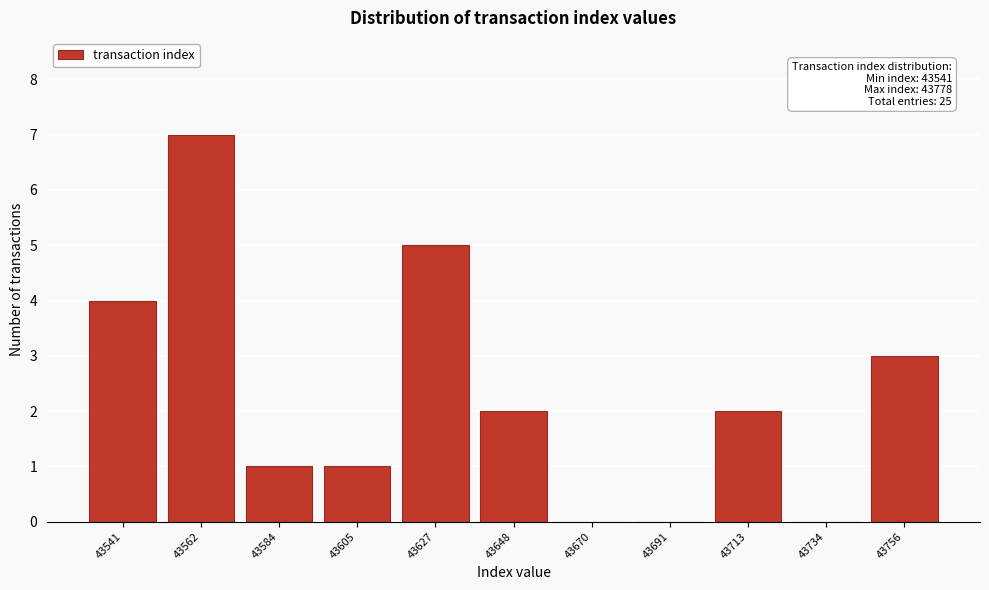

Reading right to left, extract all data points from this chart.

43756=3	43734=0	43713=2	43691=0	43670=0	43648=2	43627=5	43605=1	43584=1	43562=7	43541=4